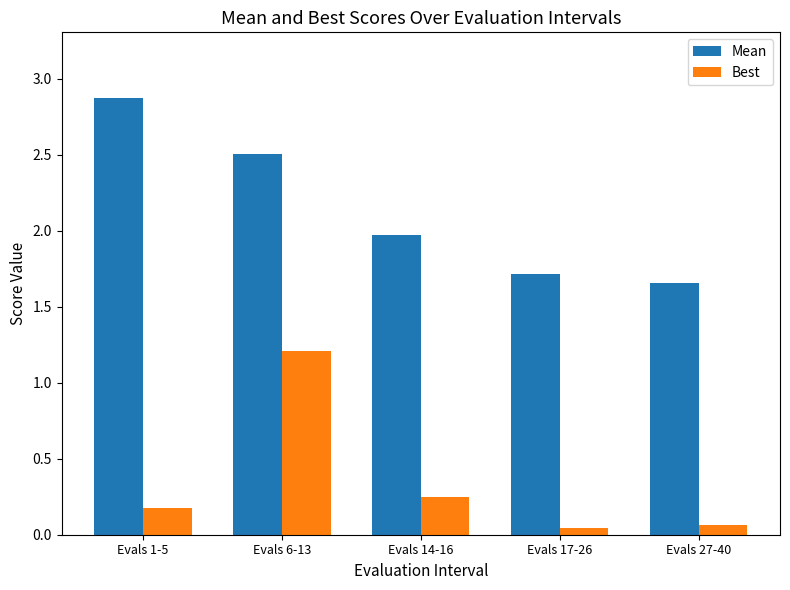

At how many categories does at least one series exceed 0?

5